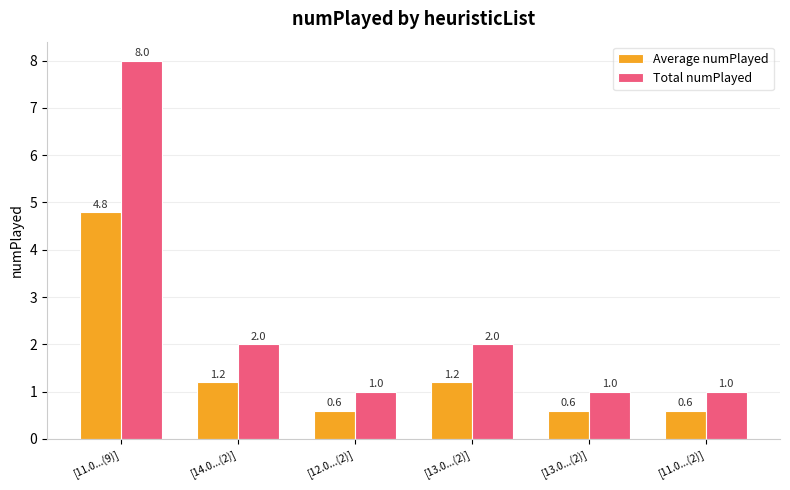

Rank the series at [13.0...(2)] from lowest to highest value.

Average numPlayed, Total numPlayed